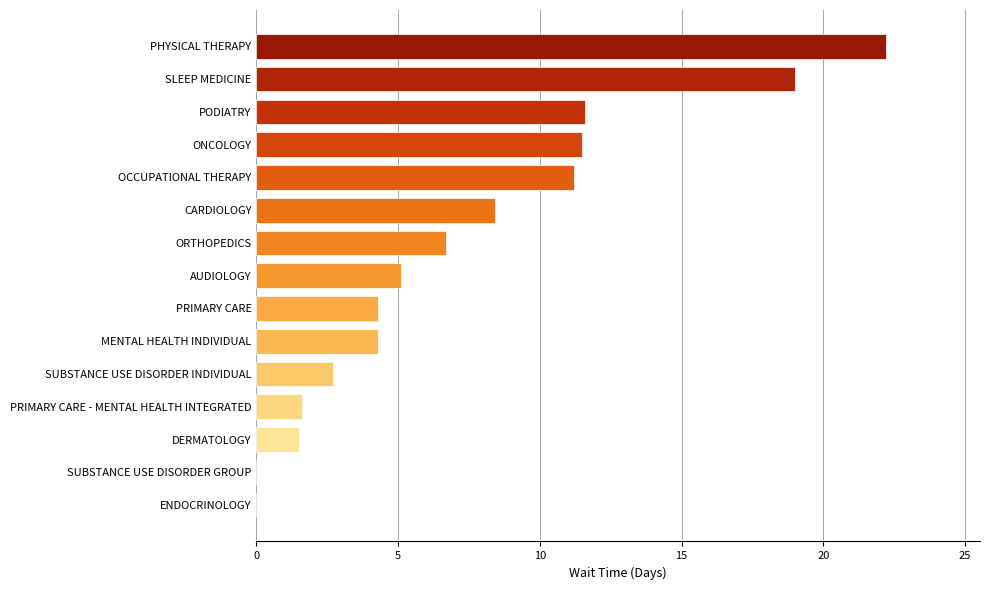

The chart shows a value of 11.6 at PODIATRY. True or false?

True